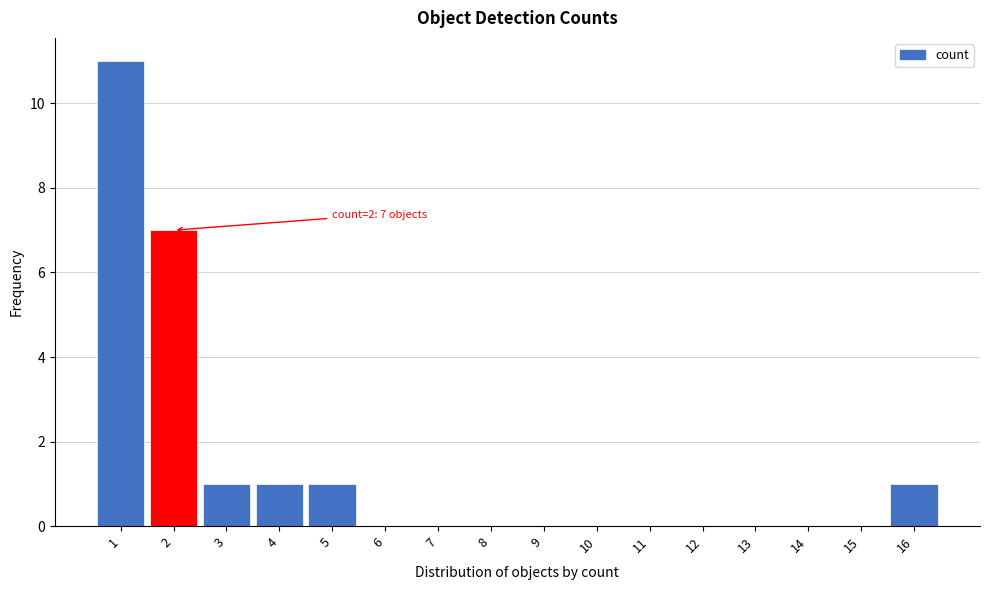

Which range on the x-axis has the tallest bar?

0.5 to 1.5